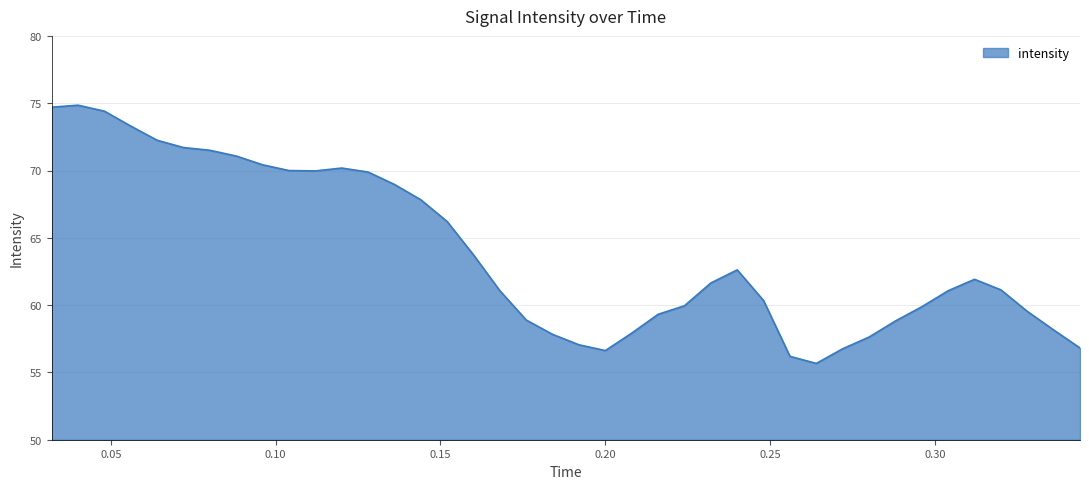

What is the greatest value displayed?

74.9